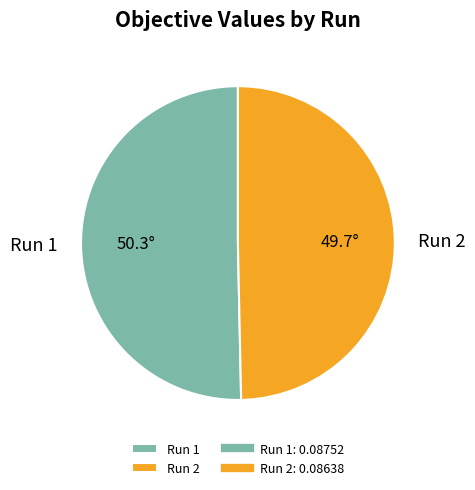

Is Run 1 the majority of the pie?

Yes